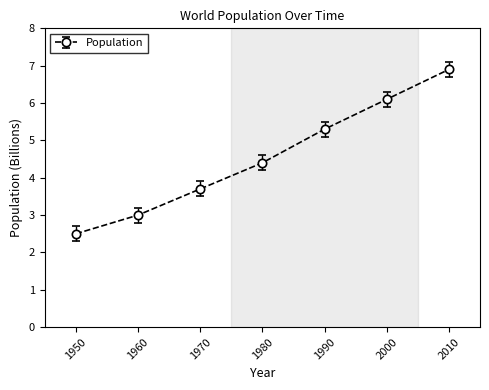

The value at 1960 is 4.9. True or false?

False